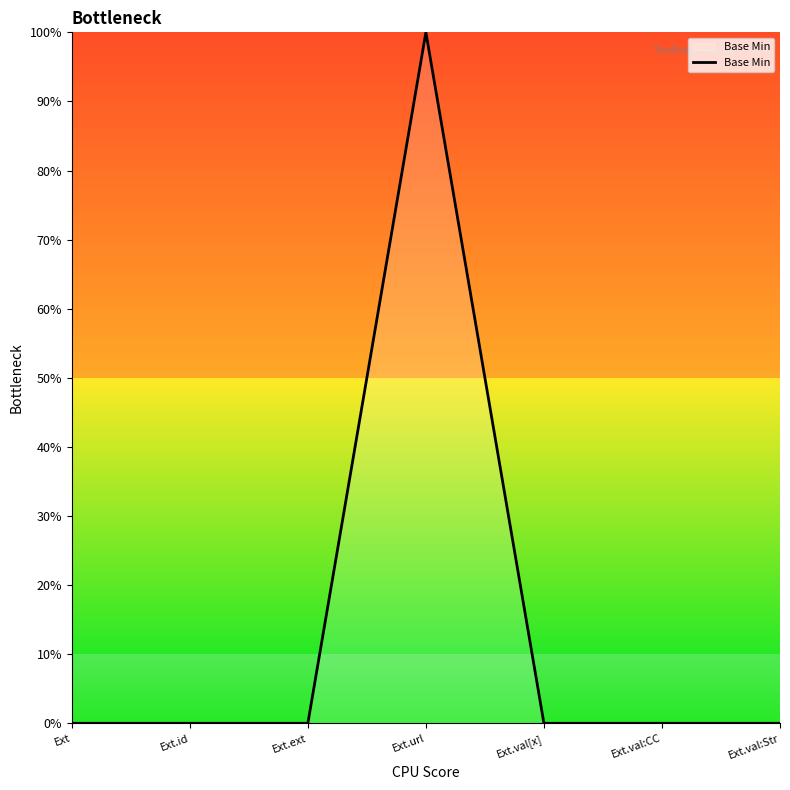

What is the greatest value displayed?

100